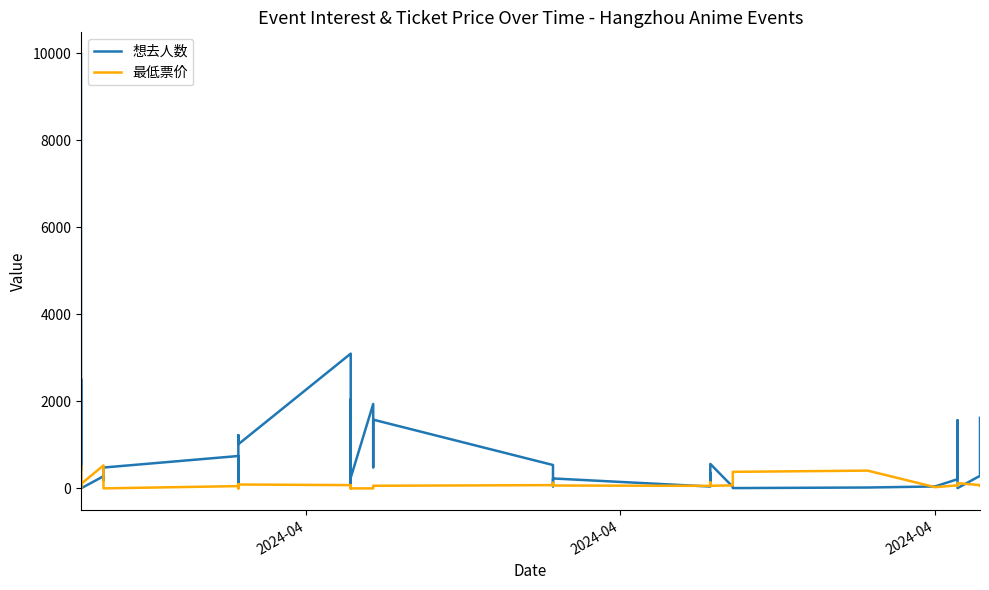

At which label does 想去人数 first exceed 288?

2024-04